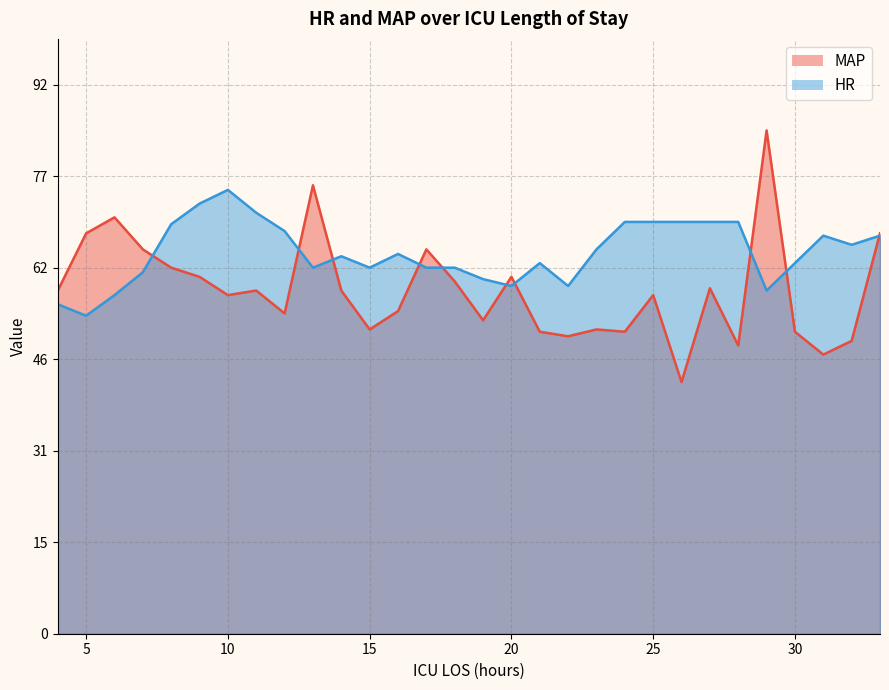

Reading left to right, transcribe all the data shown in this chart.

MAP: 75.0	87.5	91.0	84.0	80.0	78.0	74.0	75.0	70.0	98.0	75.0	66.5	70.5	84.0	77.0	68.5	78.0	66.0	65.0	66.5	66.0	74.0	55.0	75.5	63.0	110.0	66.0	61.0	64.0	87.5
HR: 72.0	69.5	74.0	79.0	89.5	94.0	97.0	92.0	88.0	80.0	82.5	80.0	83.0	80.0	80.0	77.5	76.0	81.0	76.0	84.0	90.0	90.0	90.0	90.0	90.0	75.0	81.0	87.0	85.0	87.0